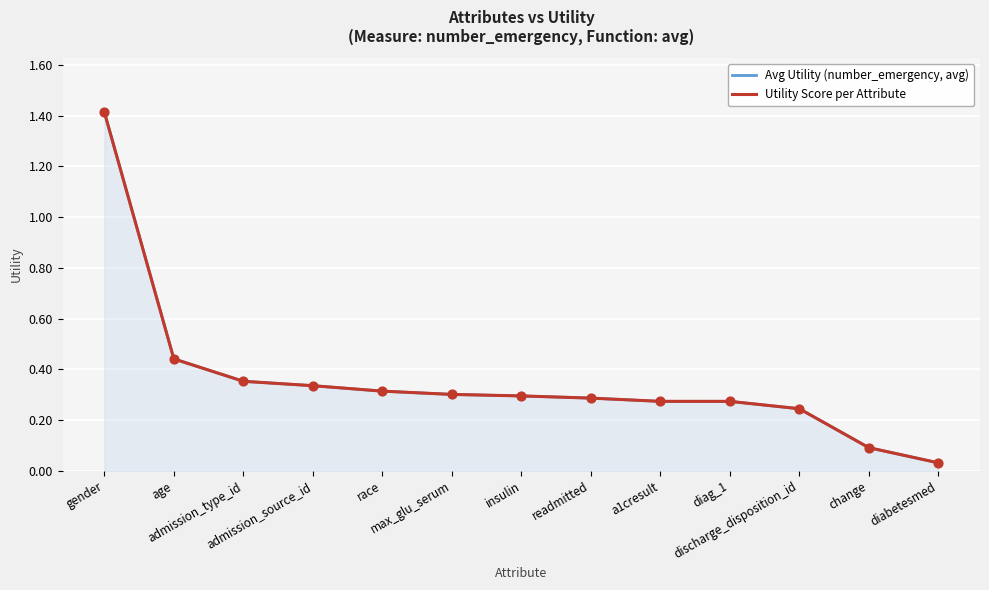

Is the value of Utility Score per Attribute at insulin greater than the value of Avg Utility (number_emergency, avg) at discharge_disposition_id?

Yes